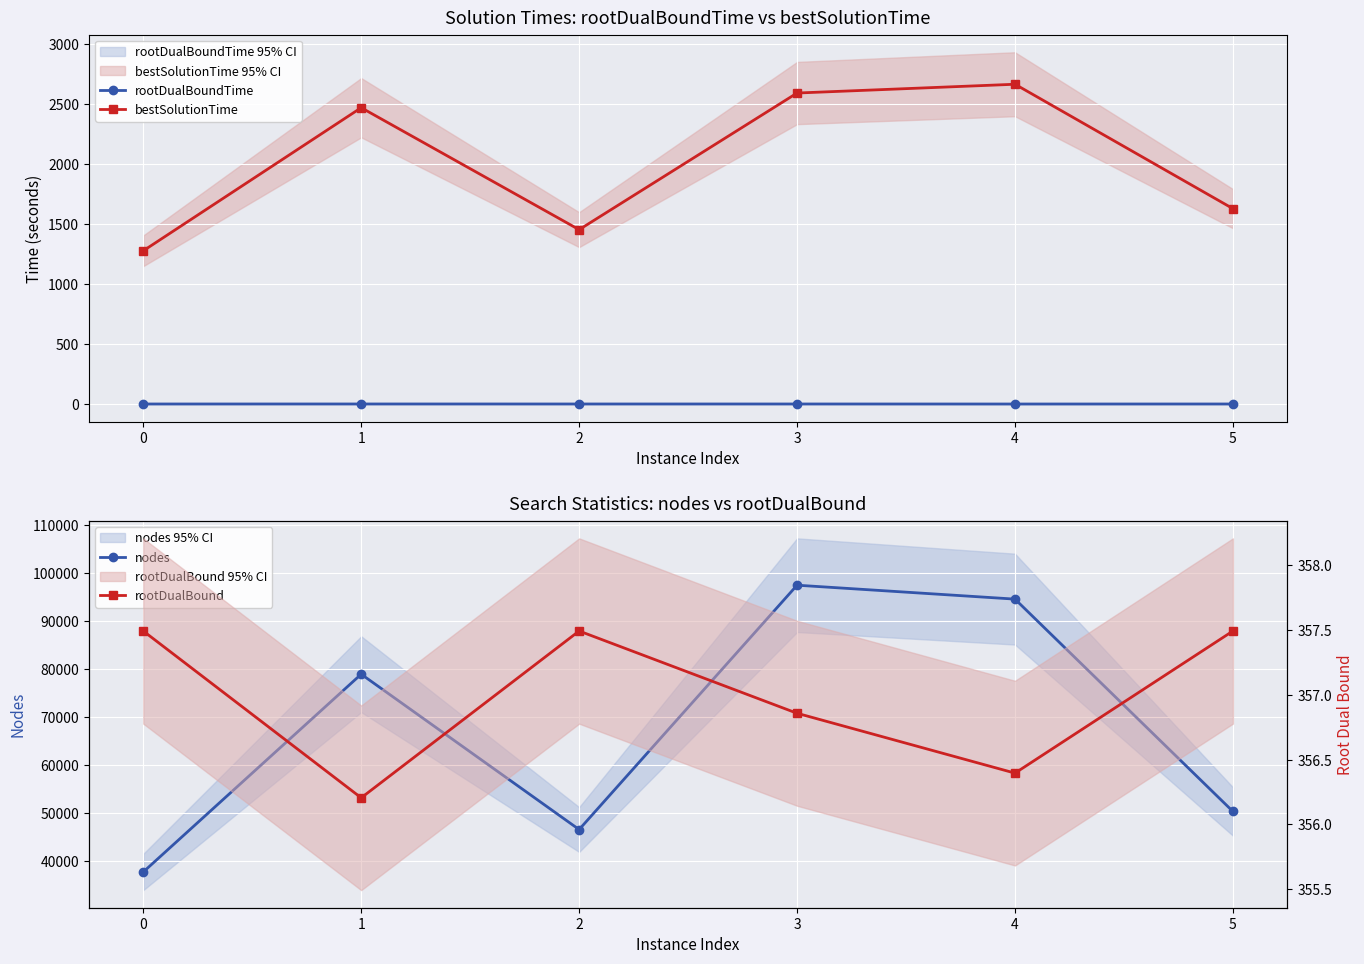

Where does the bestSolutionTime series first go above 2471?

1